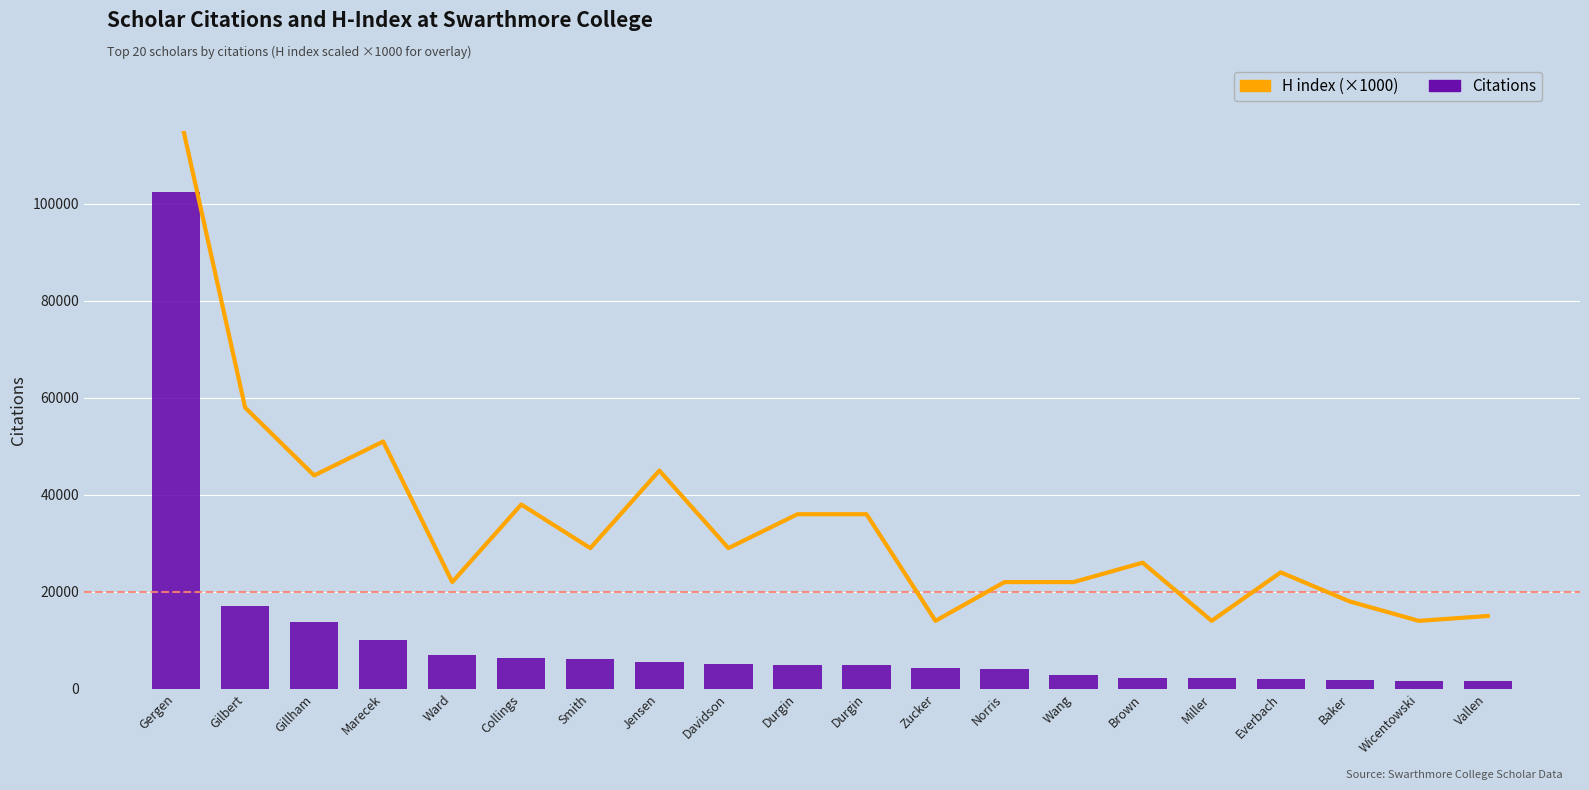

Rank the categories by H index (×1000) value from lowest to highest.

Zucker, Miller, Wicentowski, Vallen, Baker, Ward, Norris, Wang, Everbach, Brown, Smith, Davidson, Durgin, Durgin, Collings, Gillham, Jensen, Marecek, Gilbert, Gergen